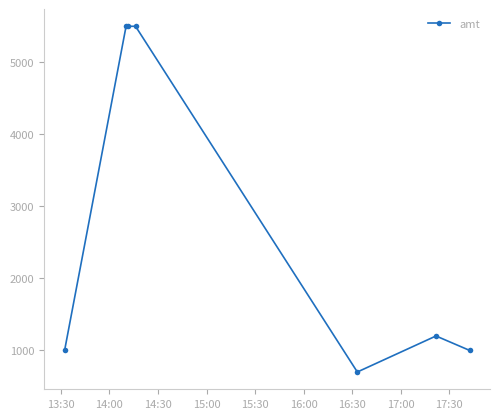

What is the greatest value displayed?

5500.0